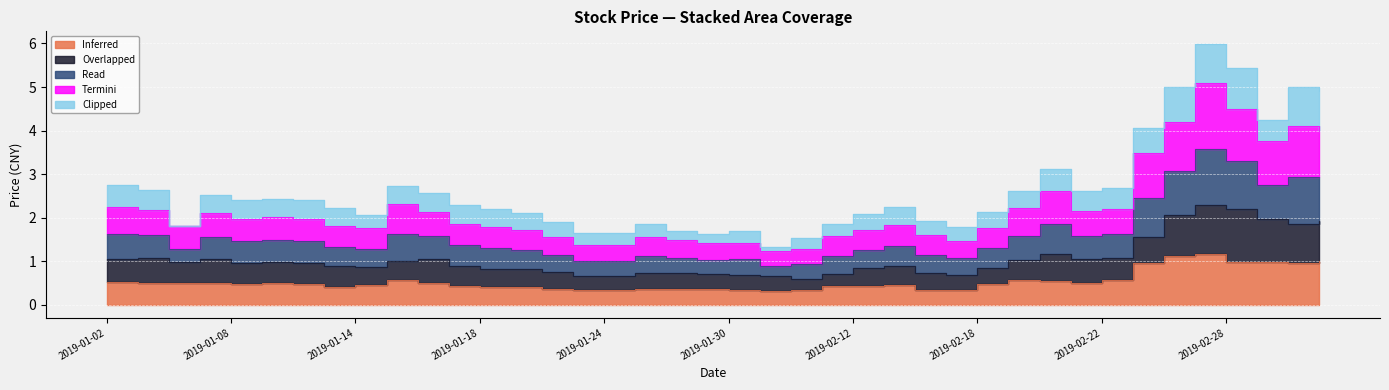

The value of Termini at 2019-02-20 is 0.6. True or false?

False